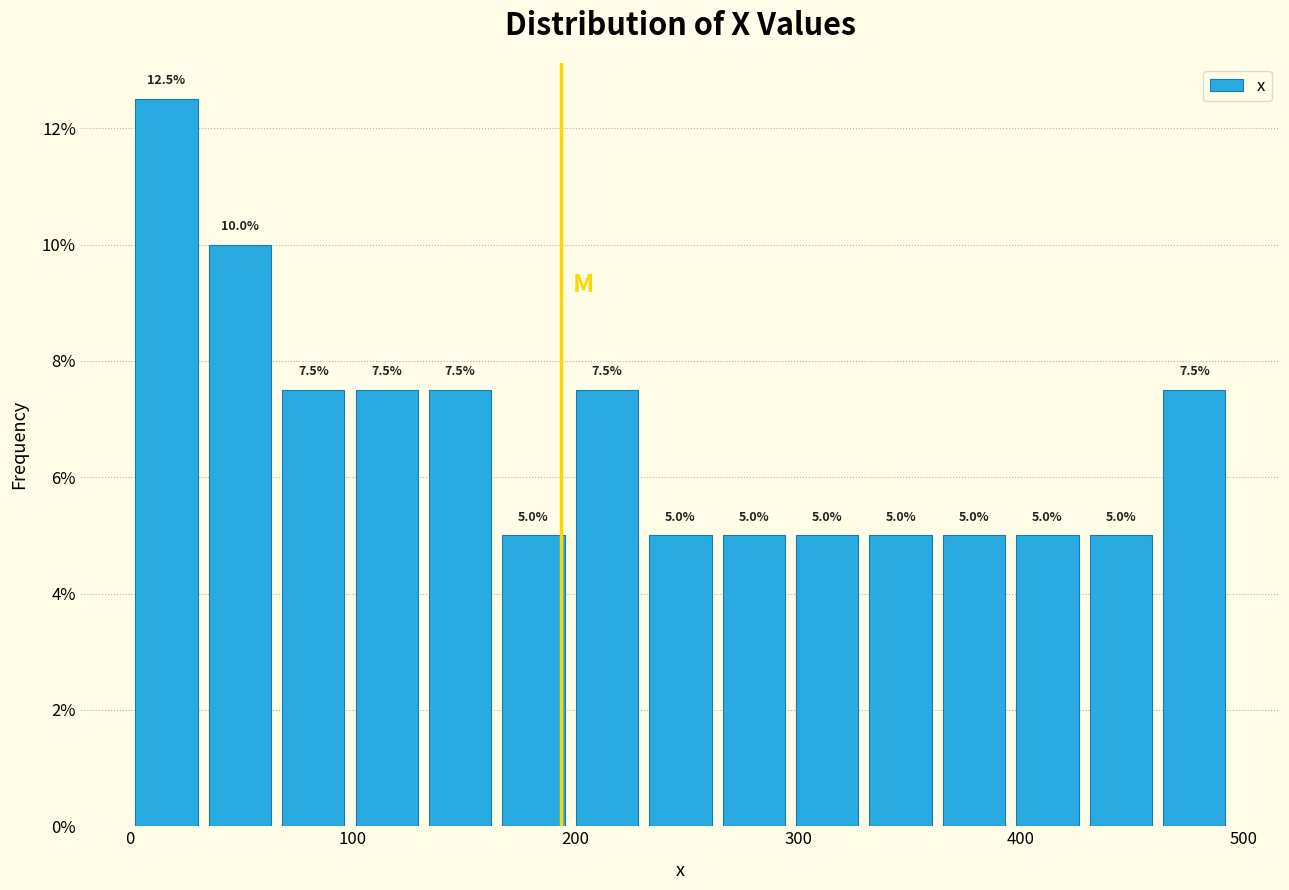

Around what value on the x-axis is the tallest bar? Give the approximate position of its centre, as read against the axis.

20